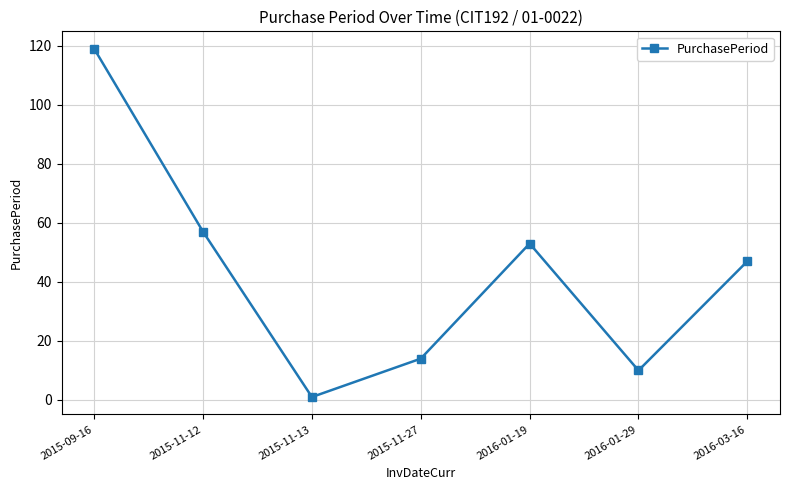

Does the chart display data point markers on the line(s)?

Yes